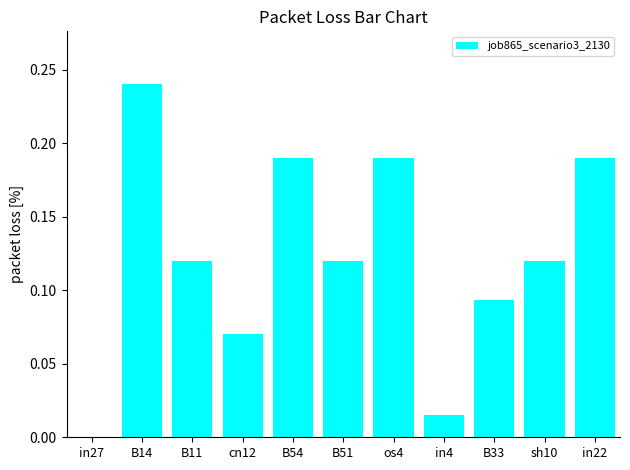

What is the sum of the values at B14 and cn12?

0.3